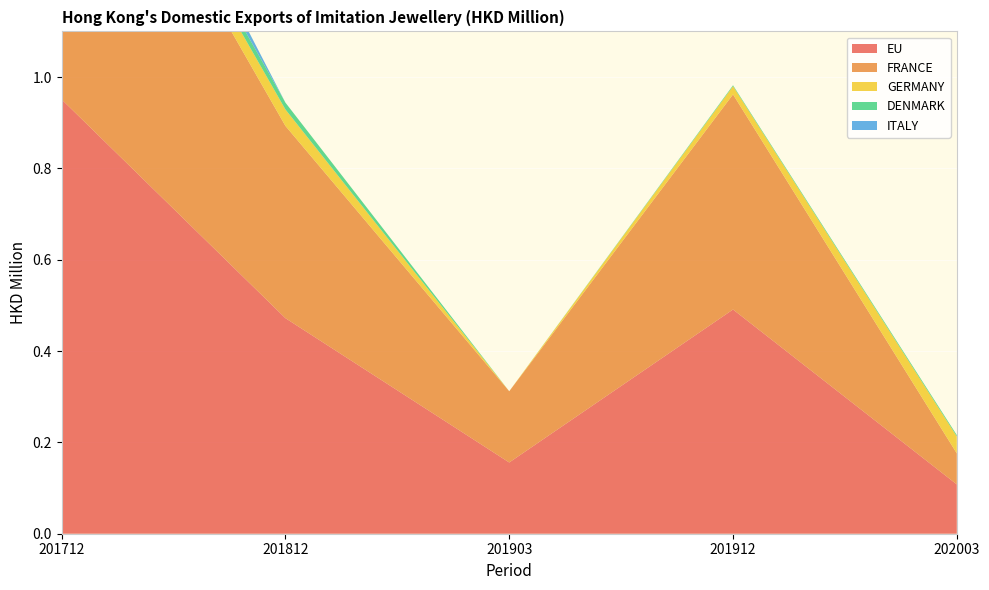

Reading left to right, transcribe all the data shown in this chart.

EU: 201712=1.0	201812=0.5	201903=0.2	201912=0.5	202003=0.1
FRANCE: 201712=0.8	201812=0.4	201903=0.2	201912=0.5	202003=0.1
GERMANY: 201712=0.0	201812=0.0	201903=0.0	201912=0.0	202003=0.0
DENMARK: 201712=0.0	201812=0.0	201903=0.0	201912=0.0	202003=0.0
ITALY: 201712=0.1	201812=0.0	201903=0.0	201912=0.0	202003=0.0